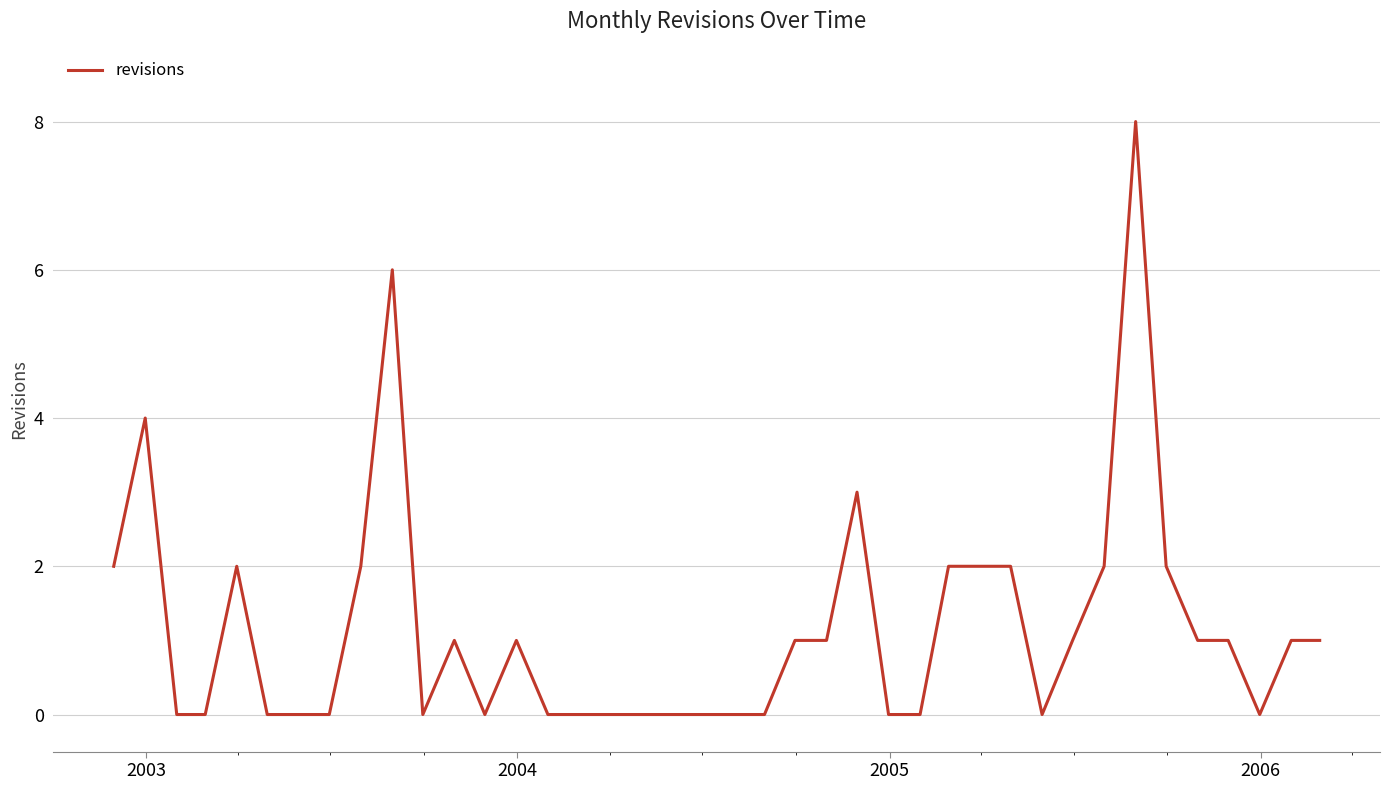

What is the difference between the maximum and minimum values?

8